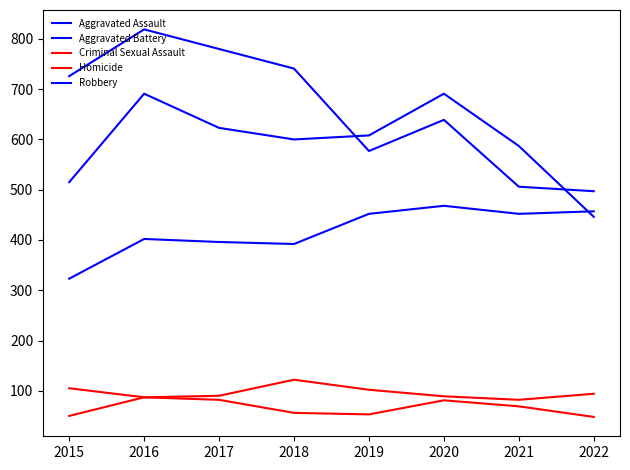

What is the sum of the Aggravated Battery values at 2019 and 2018?

1208